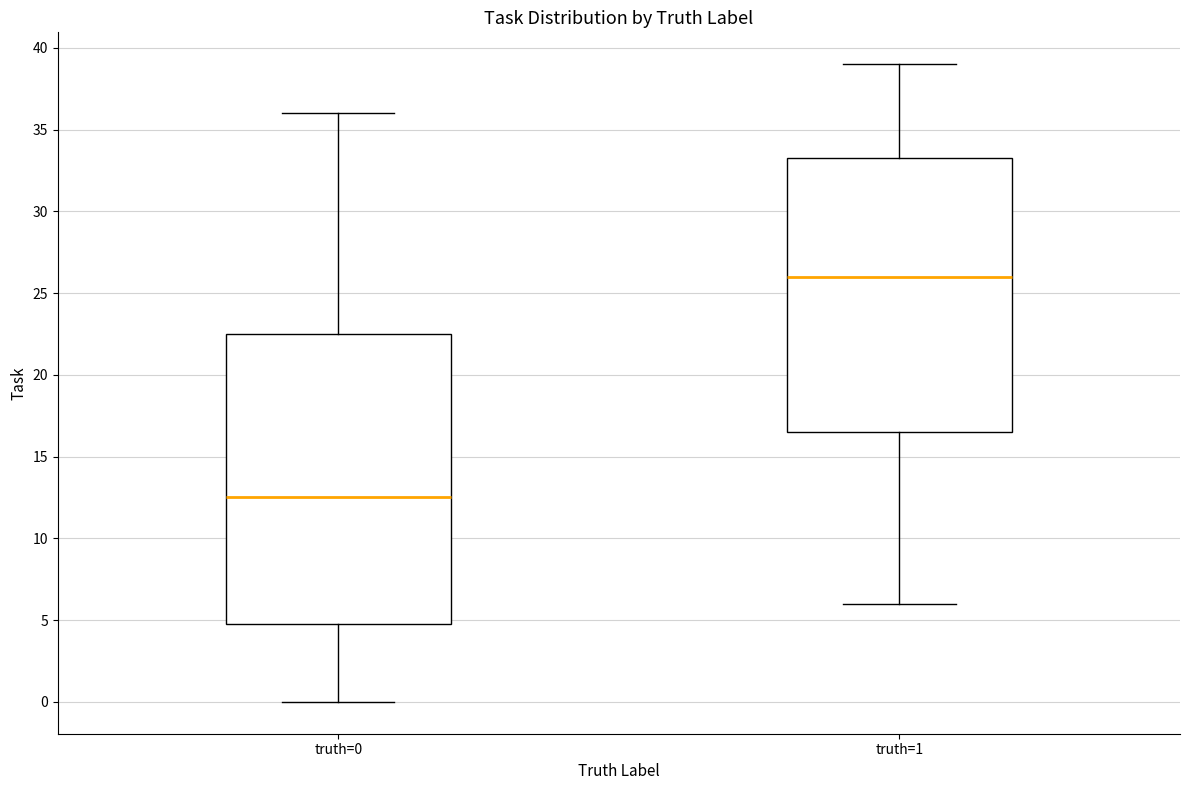

Comparing the boxes themselves (not the whiskers), which one is the tallest?

truth=0